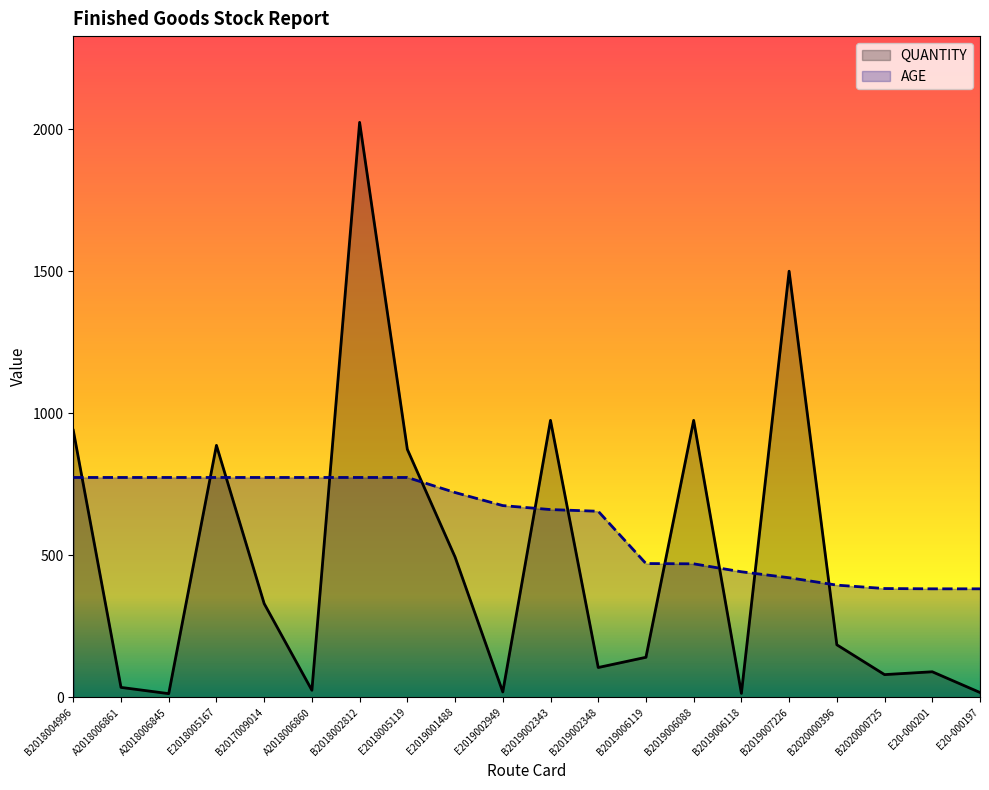

What is the label of the 16th point from the left?

B2019007226